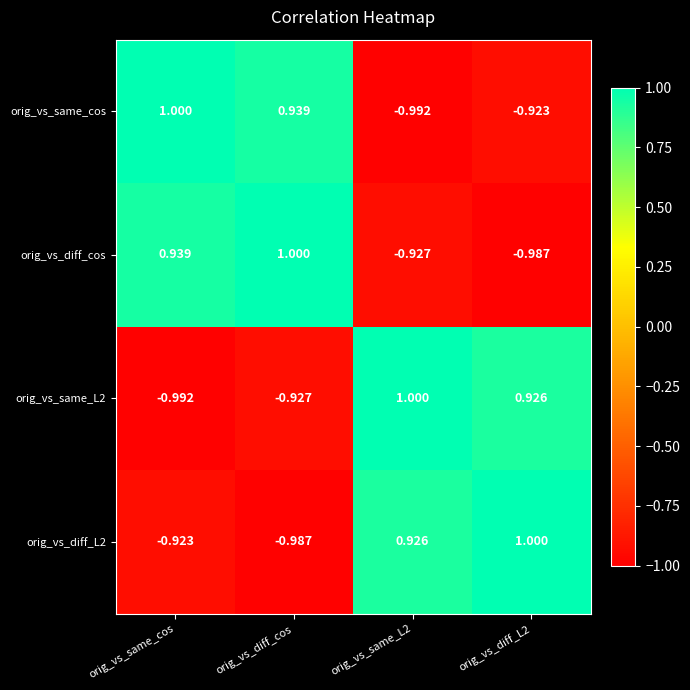

How many data points in orig_vs_same_cos are above 0?

2